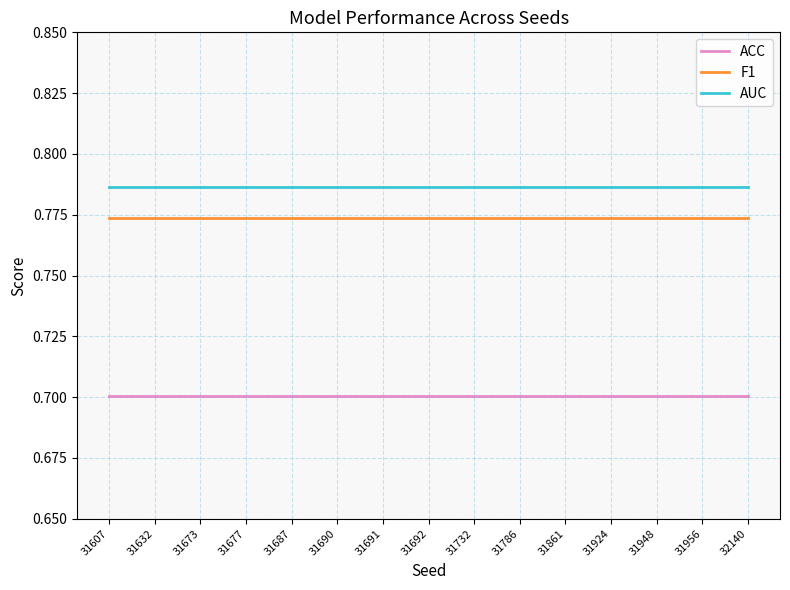

What is the difference between the highest and lowest values at 31632?

0.1